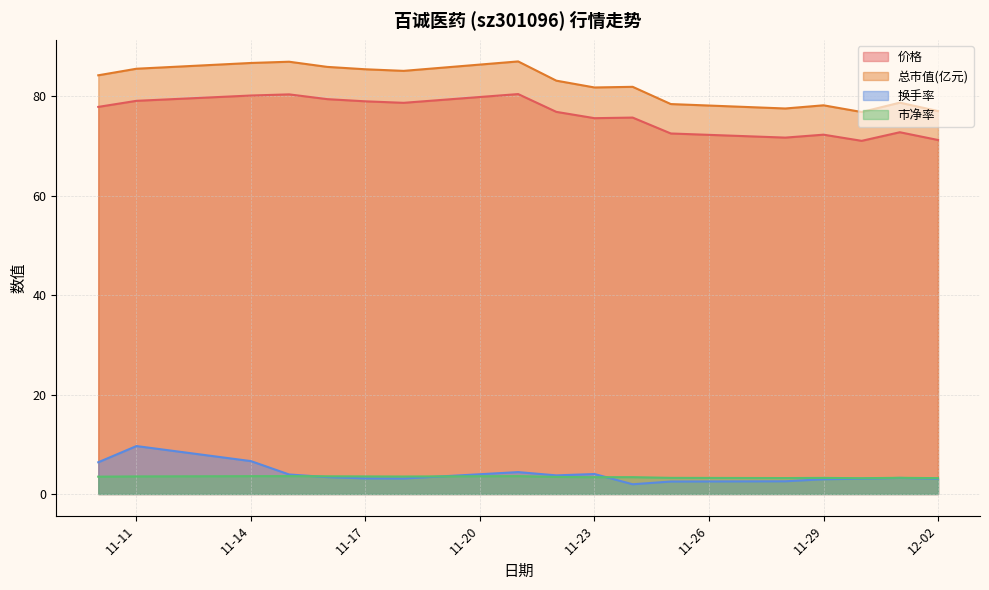

What is the difference between the highest and lowest values at 2022-11-10?

80.8